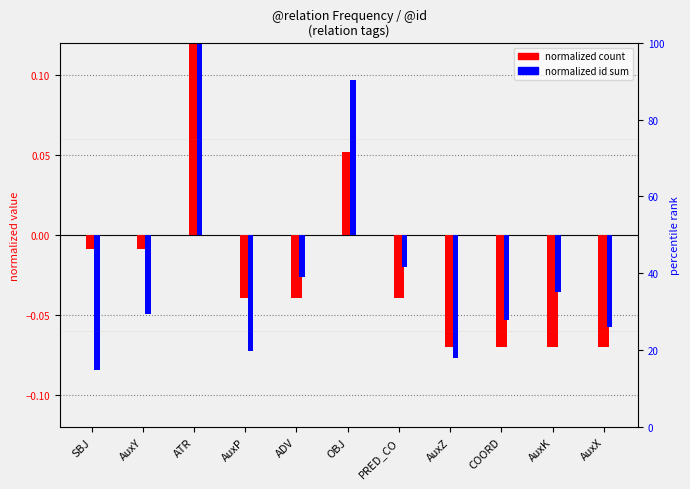

Rank the series at AuxP from highest to lowest value.

normalized count, normalized id sum